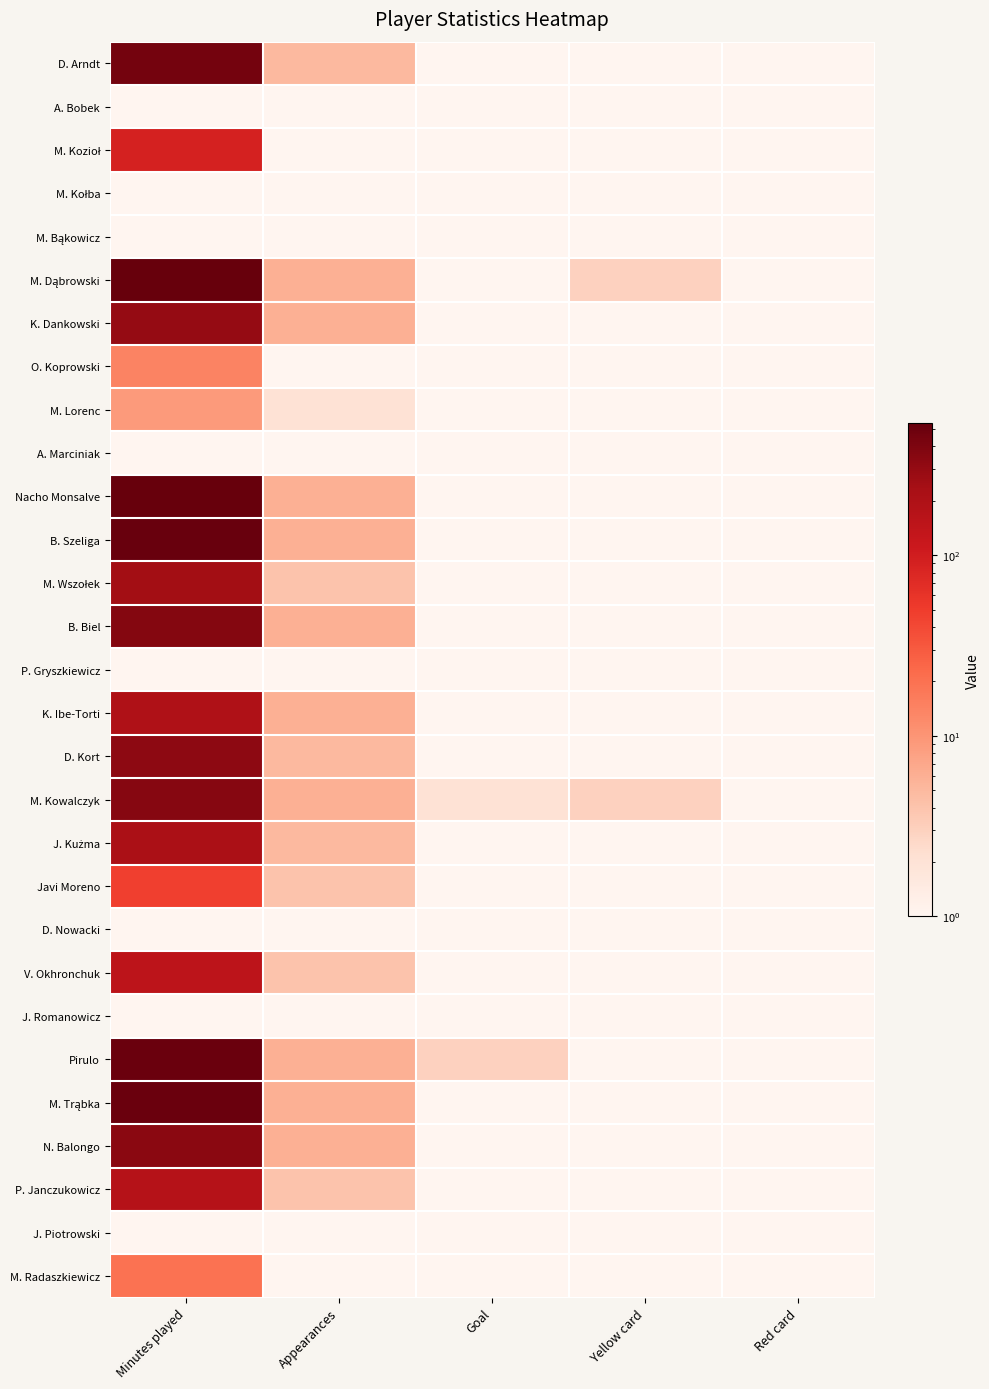

Count the number of categories in the chart.

5